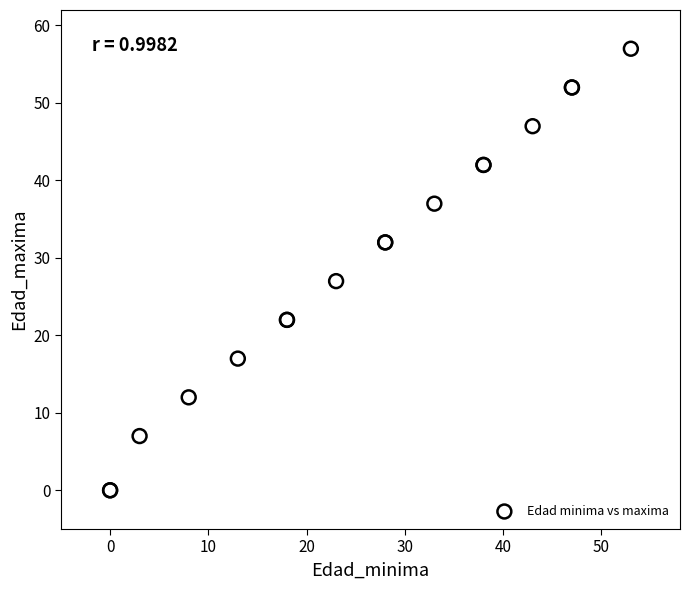

What Y value in the scatter plot is closest to 28?

27